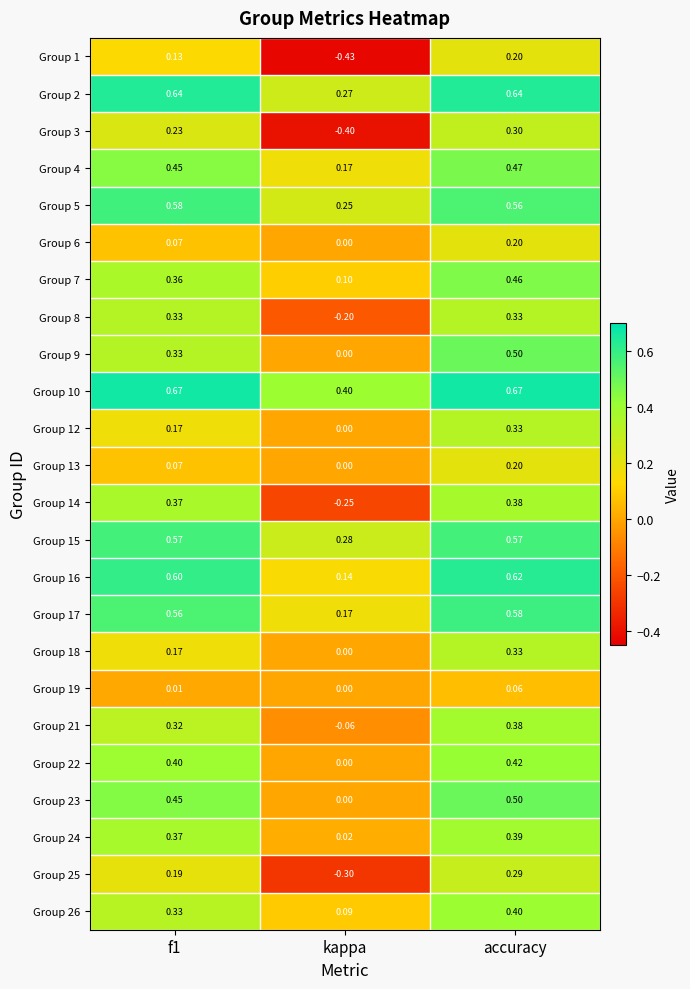

At which category is the sum across all series the highest?

accuracy